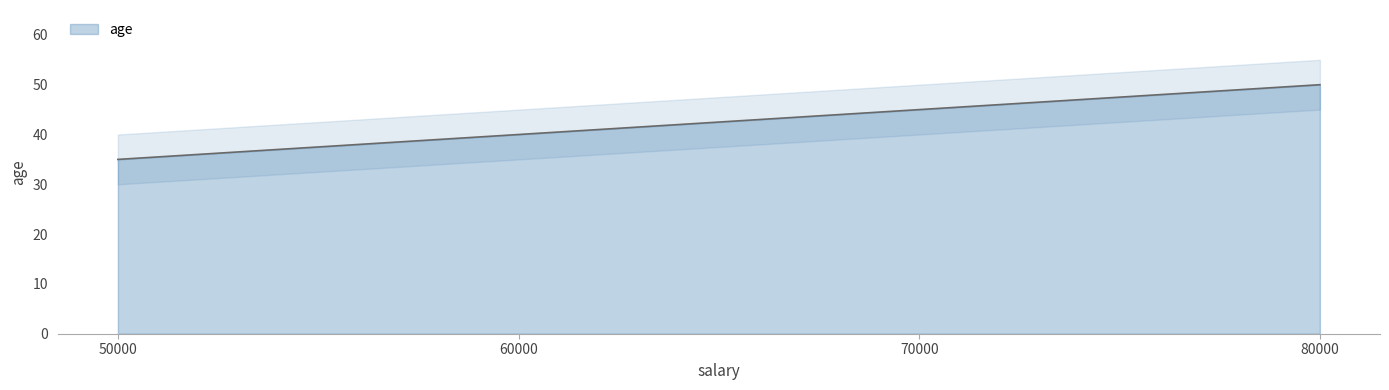

What is the change in value from 50000 to 70000?

+10